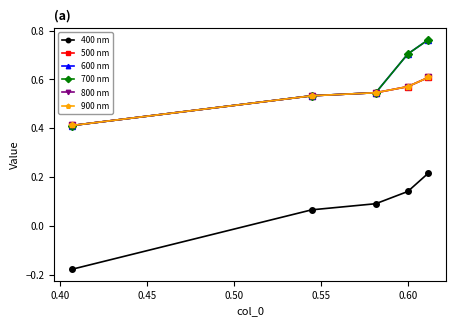

What is the difference between the maximum and second lowest values in the 900 nm series?

0.1